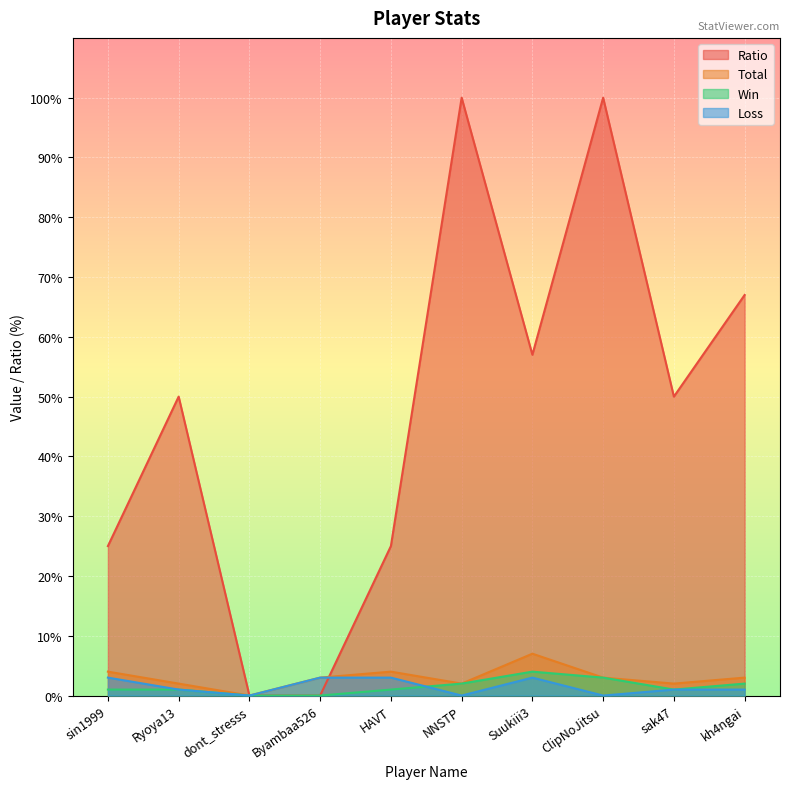

Reading right to left, extract all data points from this chart.

Win: 2	1	3	4	2	1	0	0	1	1
Loss: 1	1	0	3	0	3	3	0	1	3
Ratio: 67	50	100	57	100	25	0	0	50	25
Total: 3	2	3	7	2	4	3	0	2	4